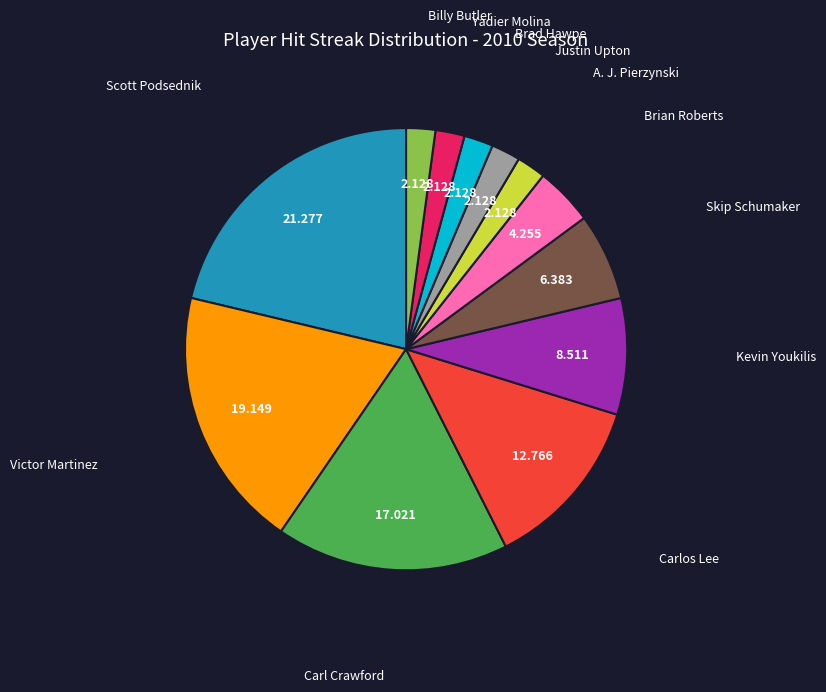

Count the number of slices in the pie.

12